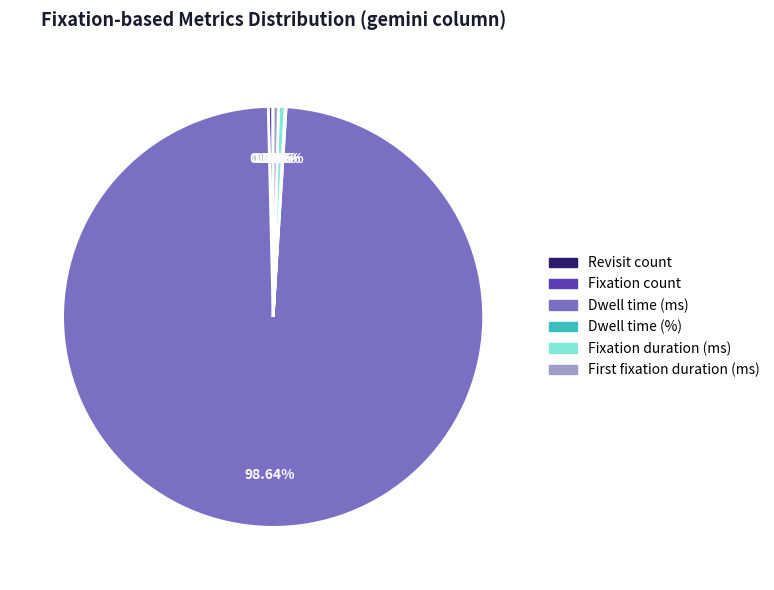

Is there a majority slice in this chart?

Yes